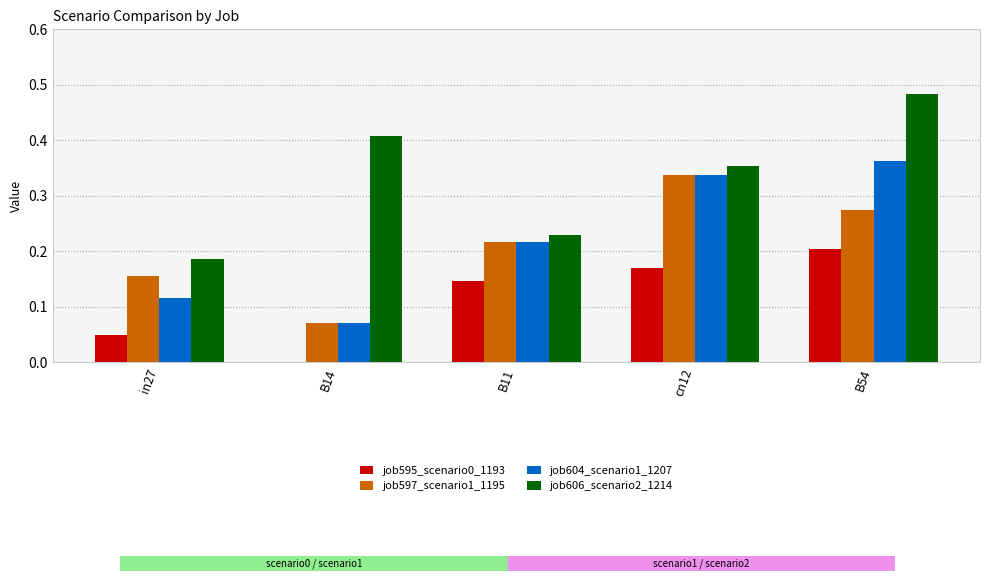

Are the bars grouped side by side (vs. stacked)?

Yes